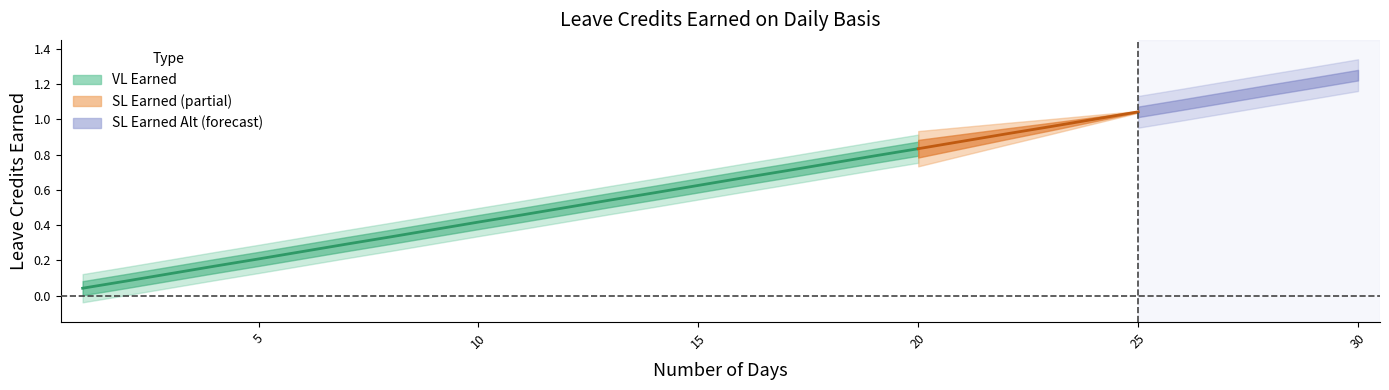

The value of SL Earned Alt at 9 is 0.2. True or false?

False